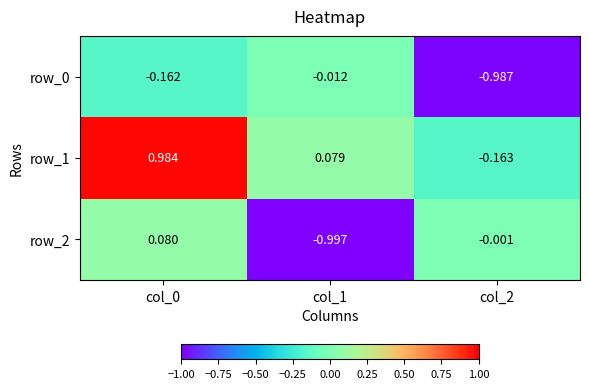

Which series has the largest total across all categories?

row_1